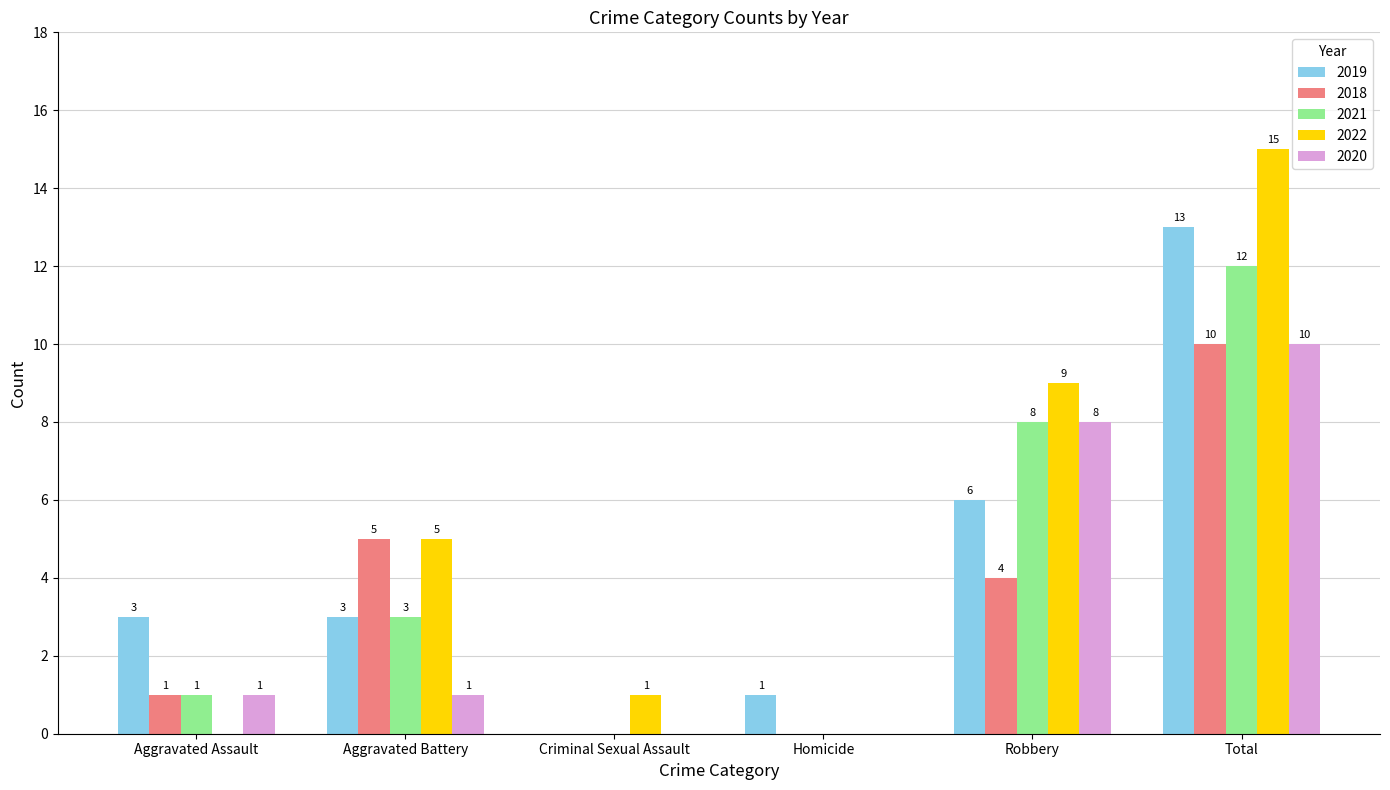

Is the value of 2020 at Homicide greater than the value of 2022 at Total?

No